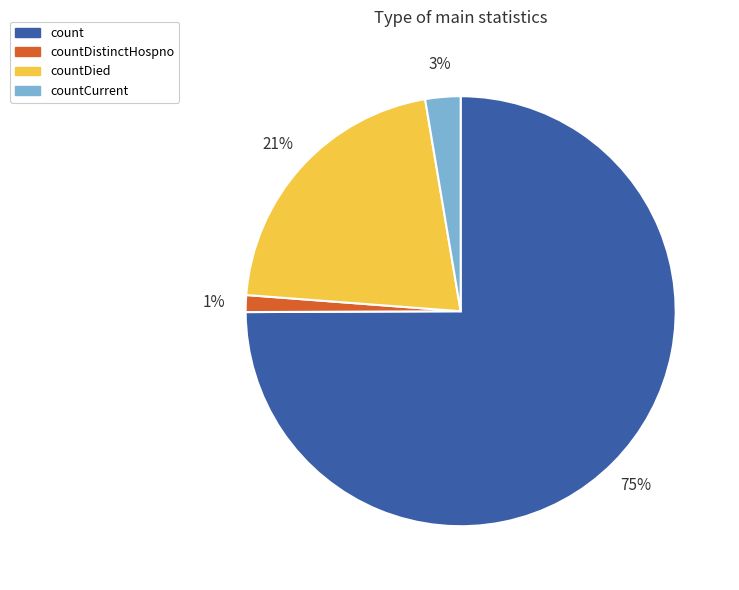

What is the smallest slice in the pie chart?

countDistinctHospno